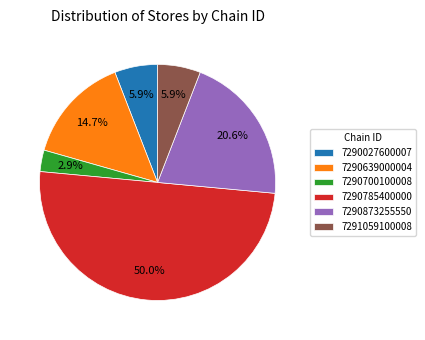

To the nearest percent, what is the combined percentage of 7290873255550 and 7290027600007?

26%